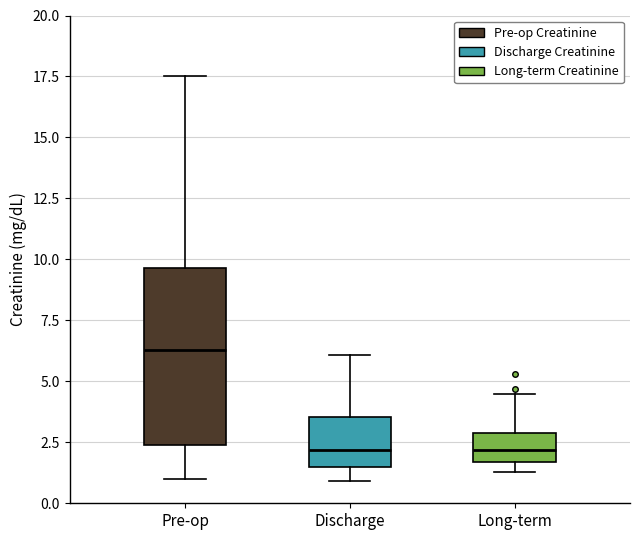

Reading left to right, transcribe this box plot: for each box, give where its median line is, the range the box spans, and where its two whiskers end, as read against the y-axis. The values are not printed on the chart, so give them approximately, as read against the axis.

Pre-op: median 6.5, box 2.5 to 9.5, whiskers 1.0 to 17.5
Discharge: median 2.0, box 1.5 to 3.5, whiskers 1.0 to 6.0
Long-term: median 2.0, box 1.5 to 3.0, whiskers 1.5 (just below the box's lower edge) to 4.5